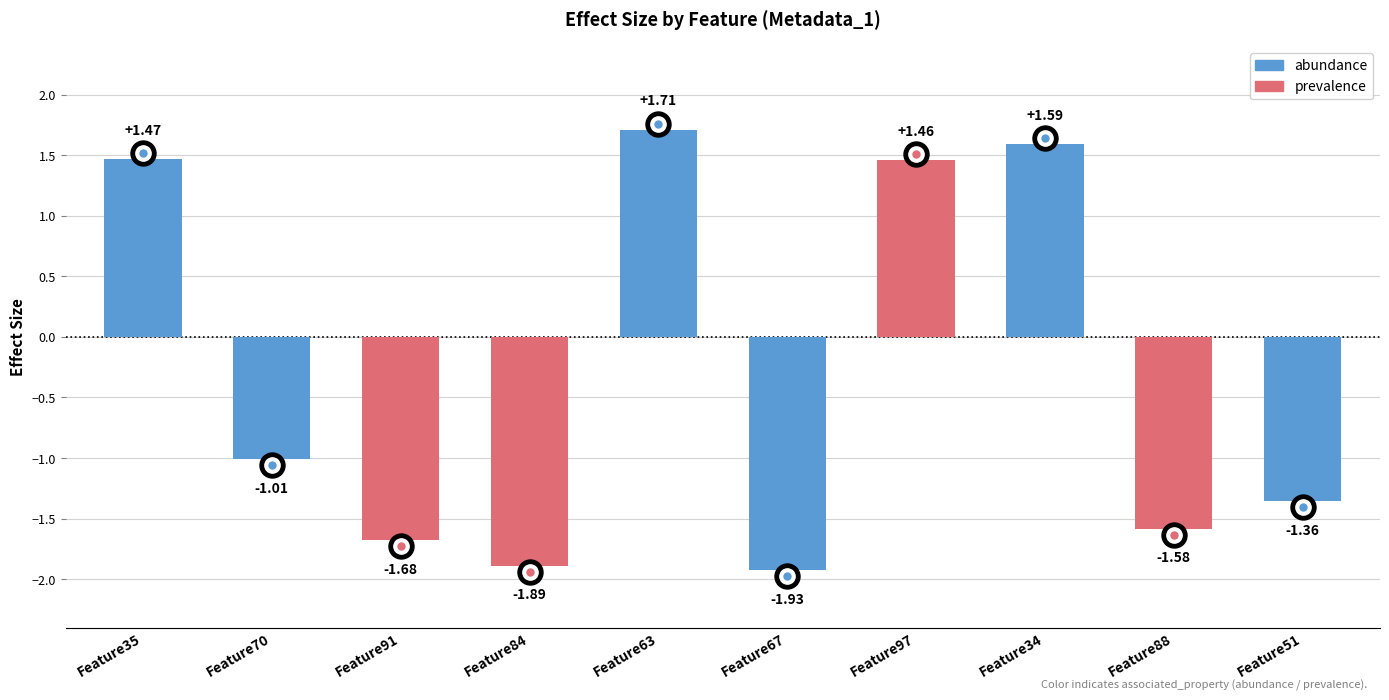

What is the sum of all values?

-3.2